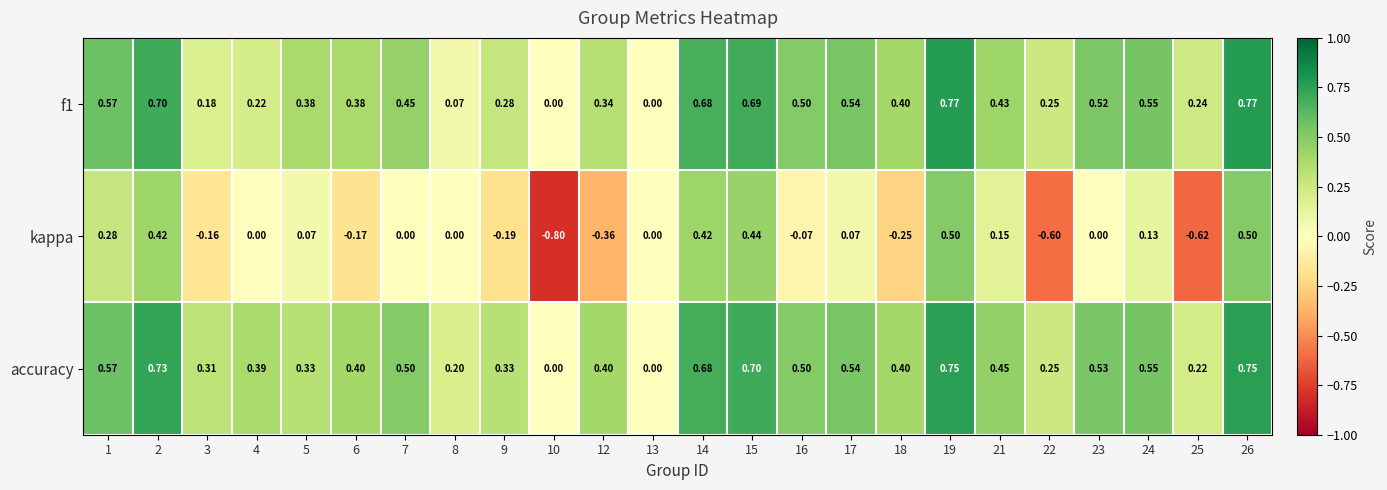

Which series has the widest spread of values?

kappa